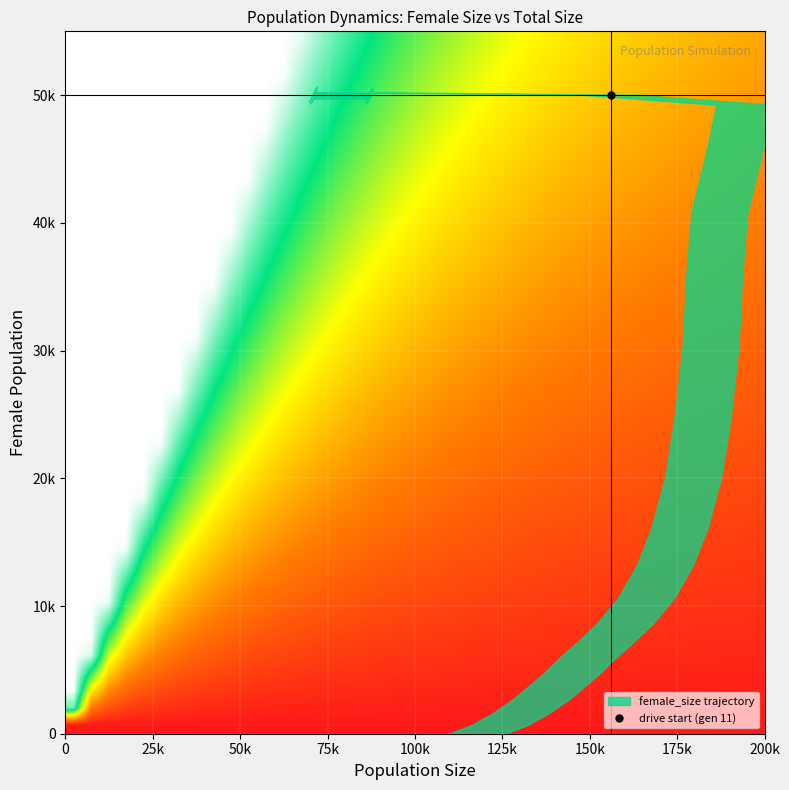

How many categories are shown in the chart?

40